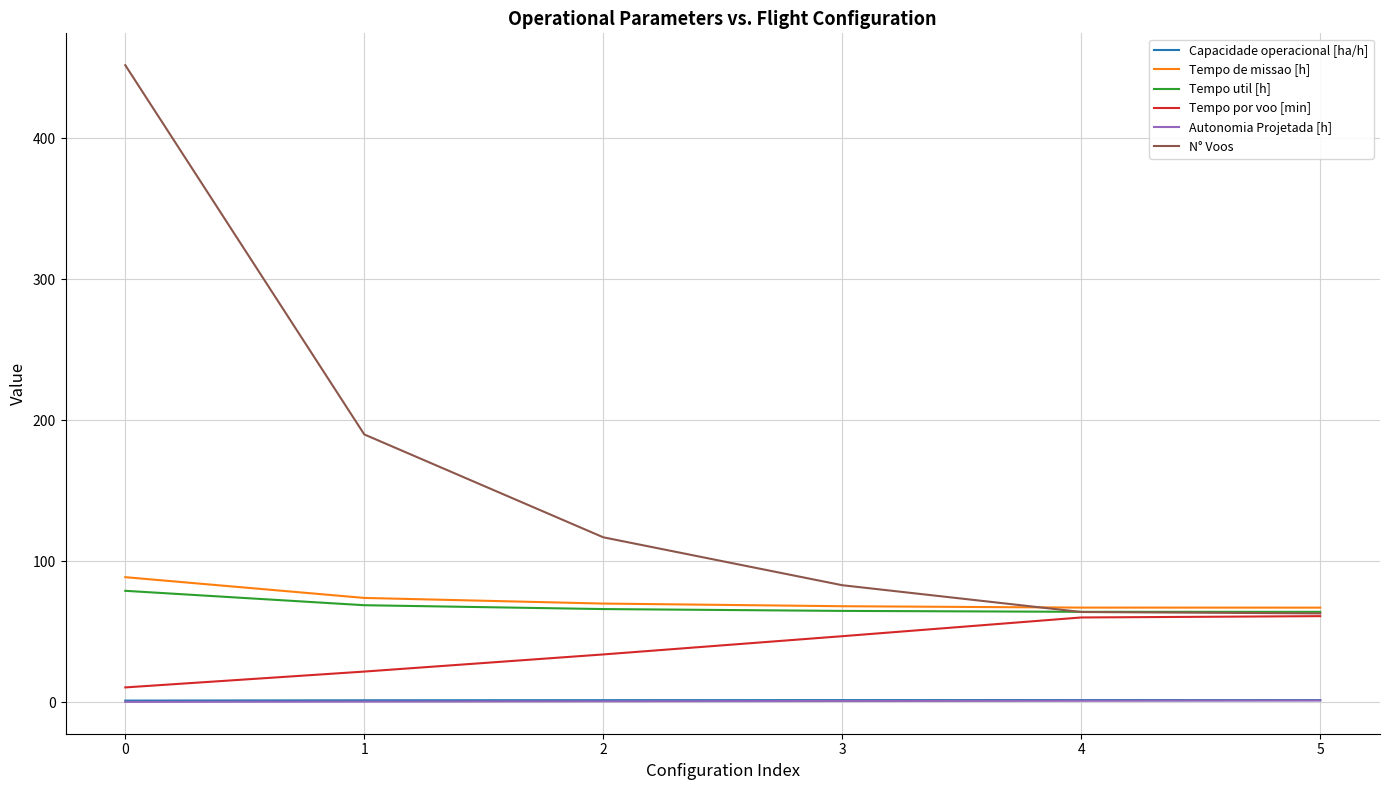

At how many categories does at least one series exceed 106?

3